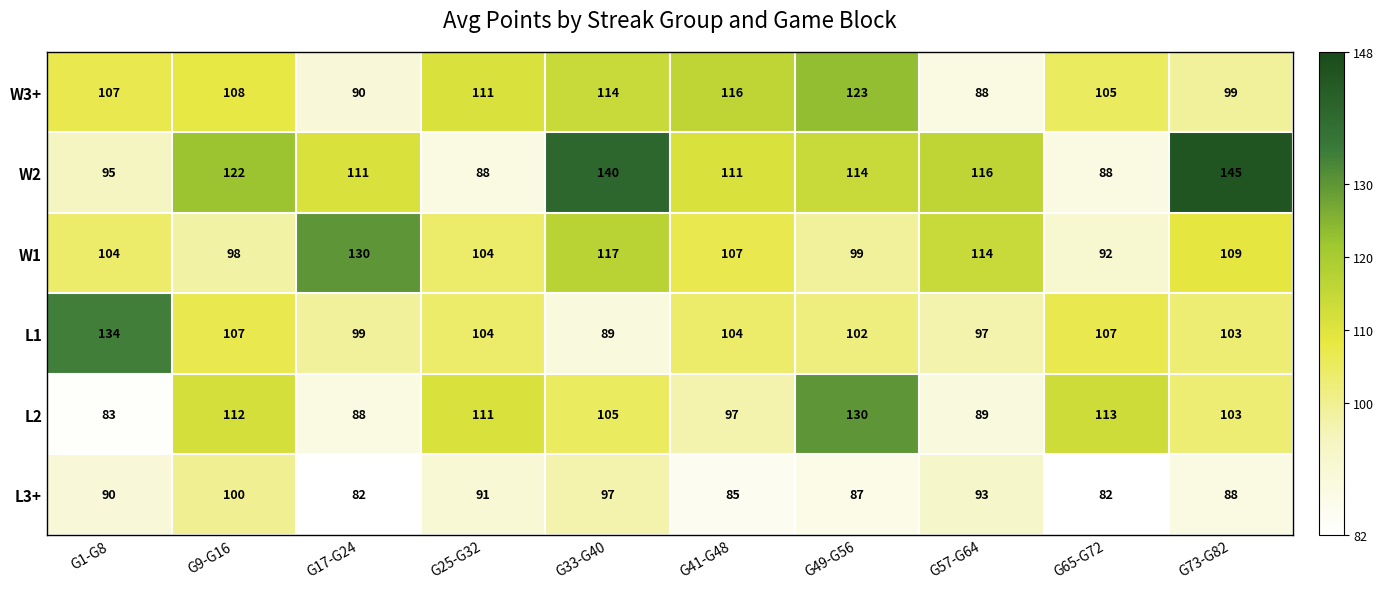

At G33-G40, list the series in order from smallest to largest.

L1, L3+, L2, W3+, W1, W2